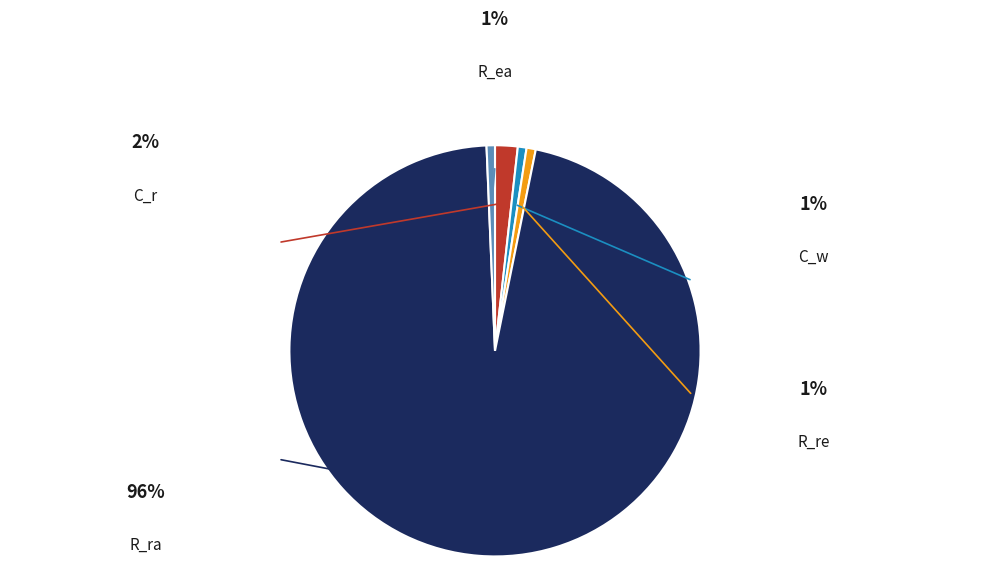

To the nearest percent, what is the average slice percentage?

20%